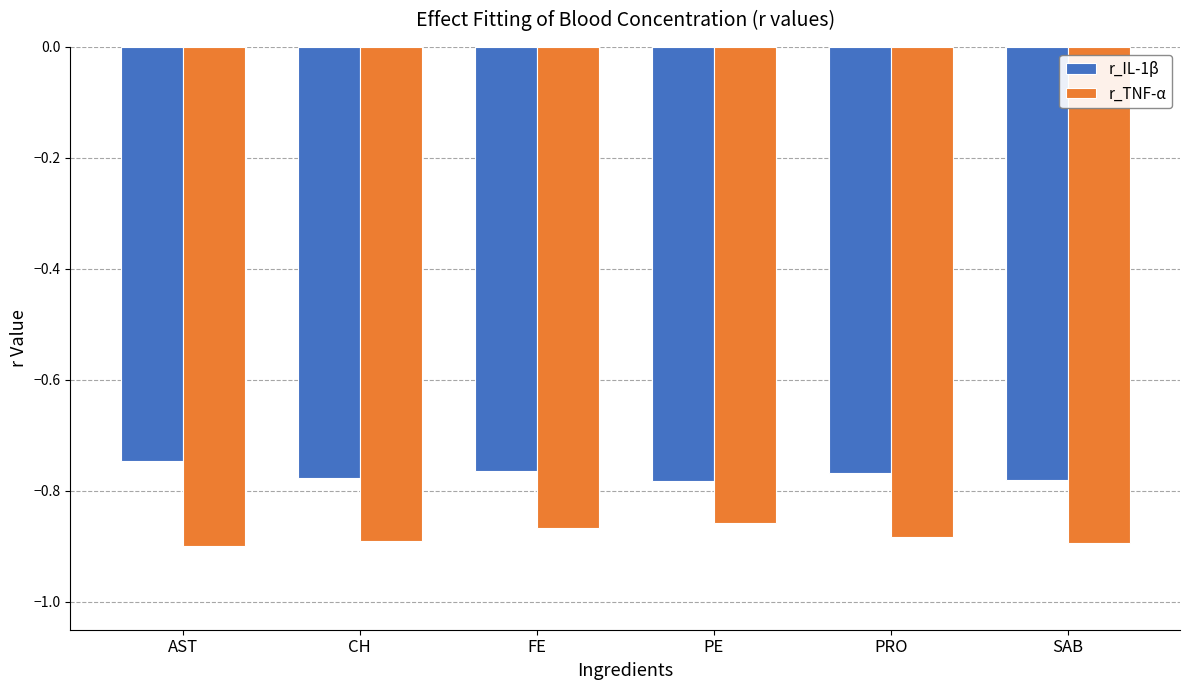

True or false: r_IL-1β has a value of -0.4 at AST.

False